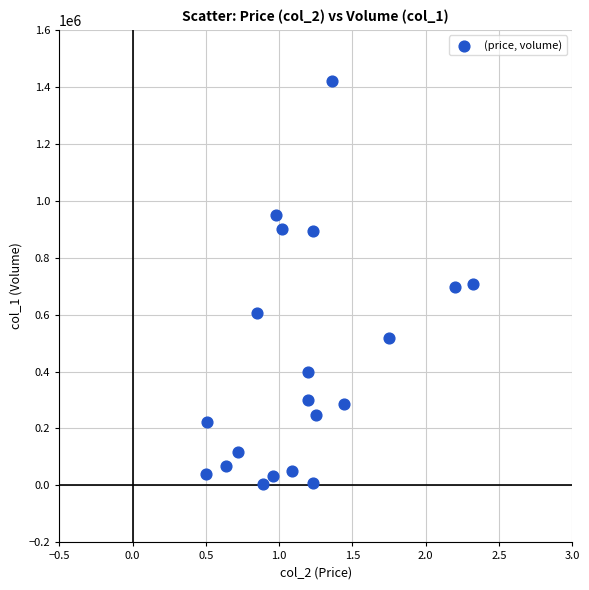

What is the range of Y values (max minus min)?

1415000